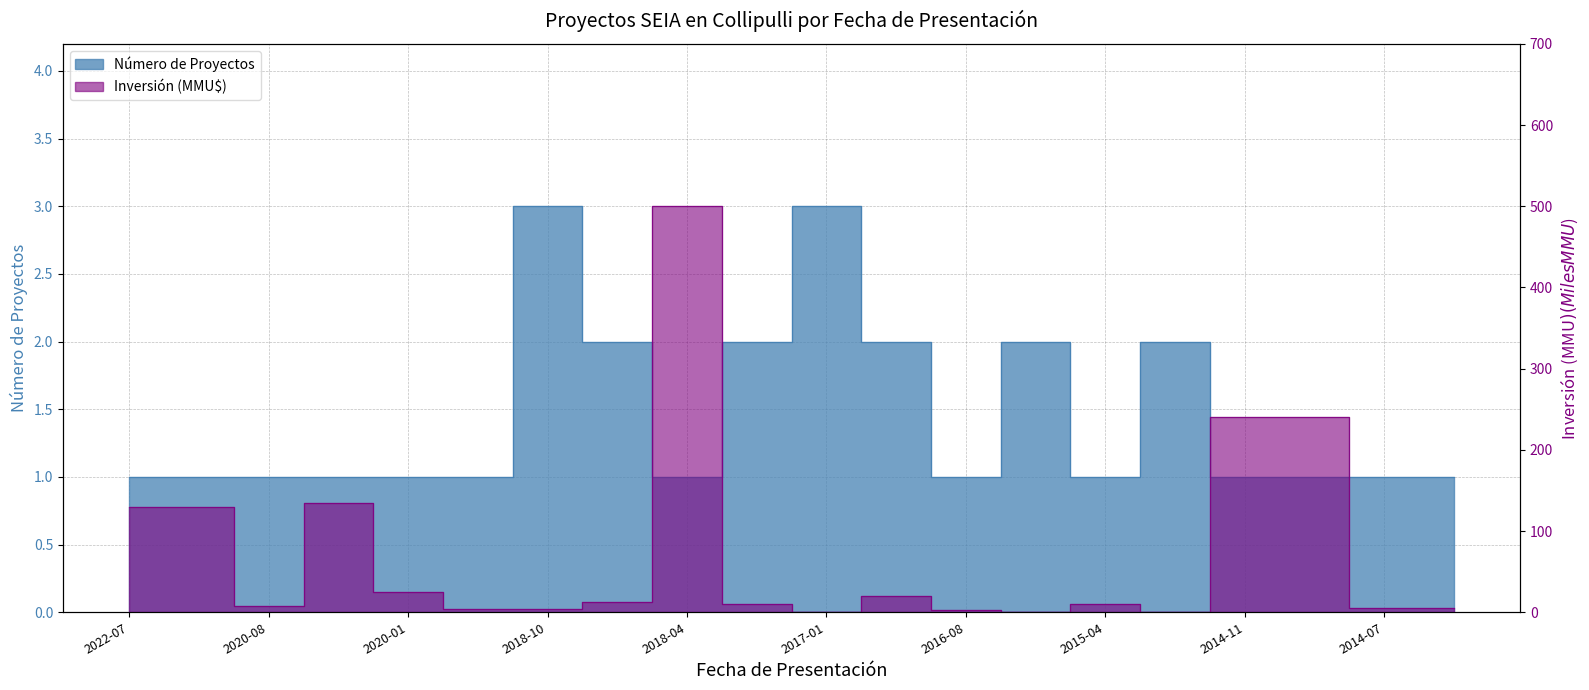

How many positive values does the Inversión (MMU$) series have?

18